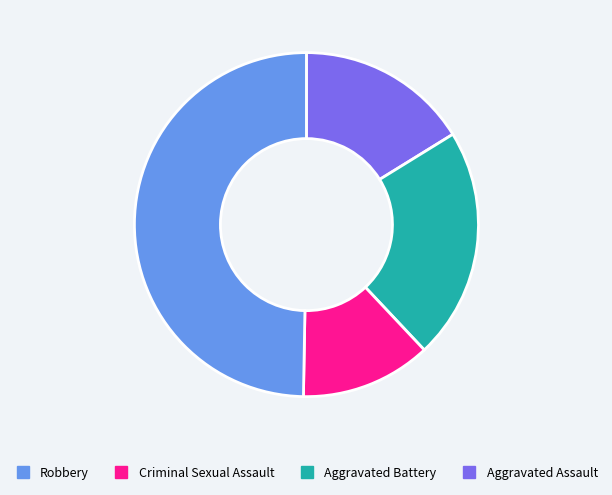

Is there a majority slice in this chart?

No